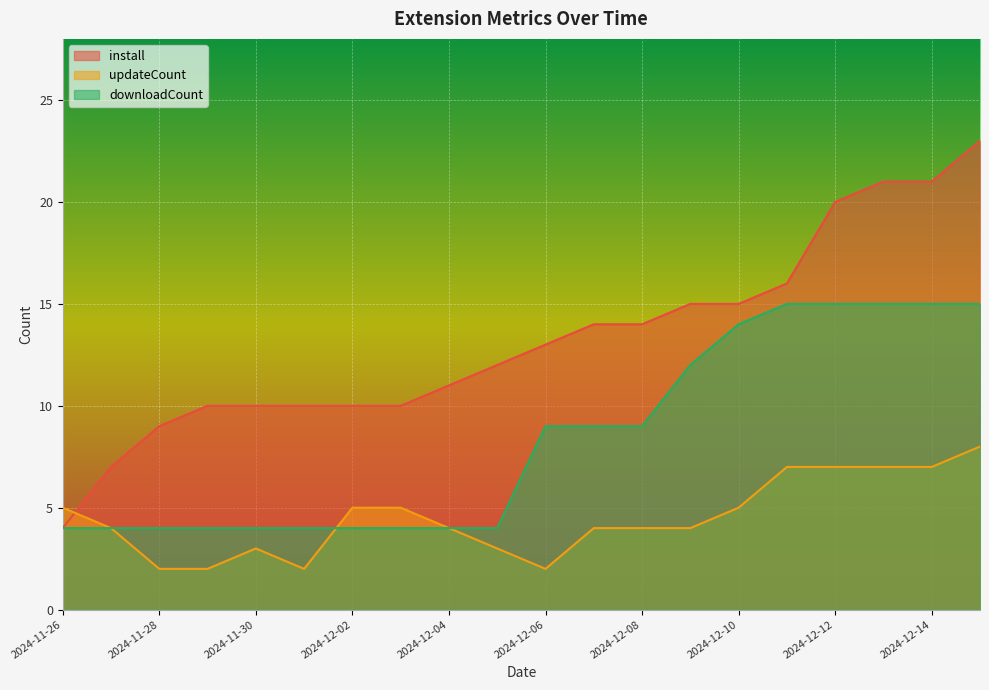

The downloadCount series shows 4 at 2024-12-15. True or false?

False